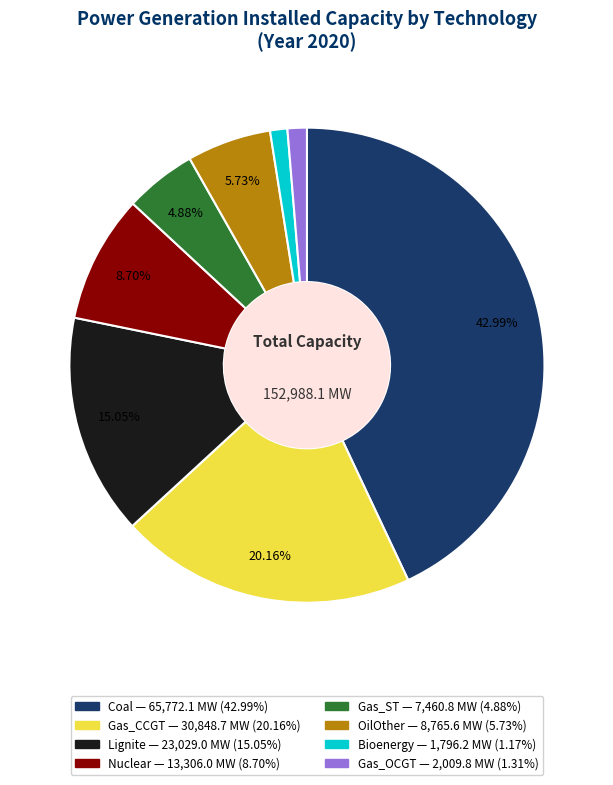

Does OilOther account for over 50% of the chart?

No